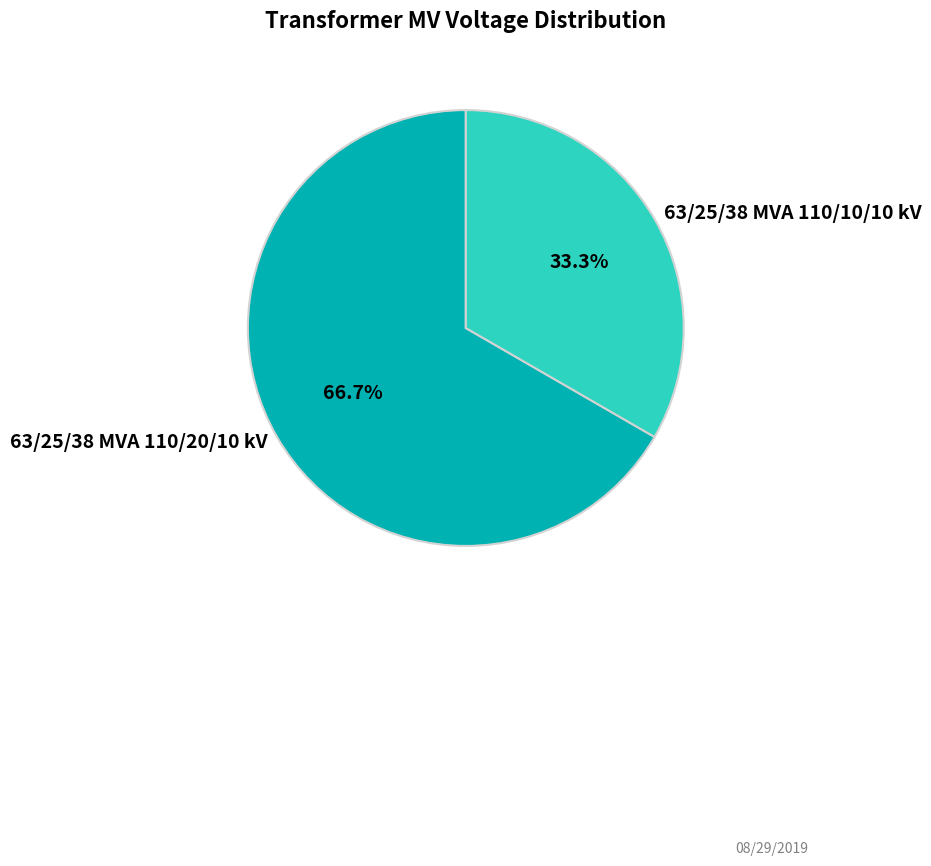

The 63/25/38 MVA 110/10/10 kV slice represents 44% of the pie. True or false?

False